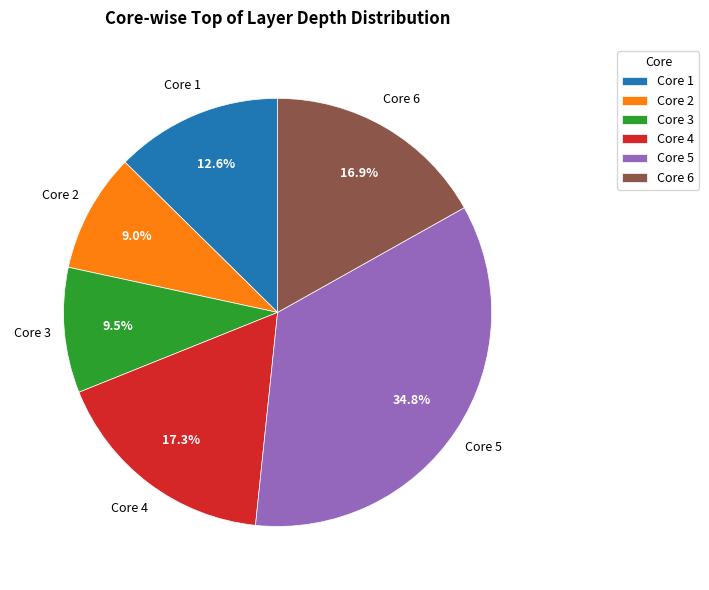

How much of the chart is everything except Core 1?

87.4%